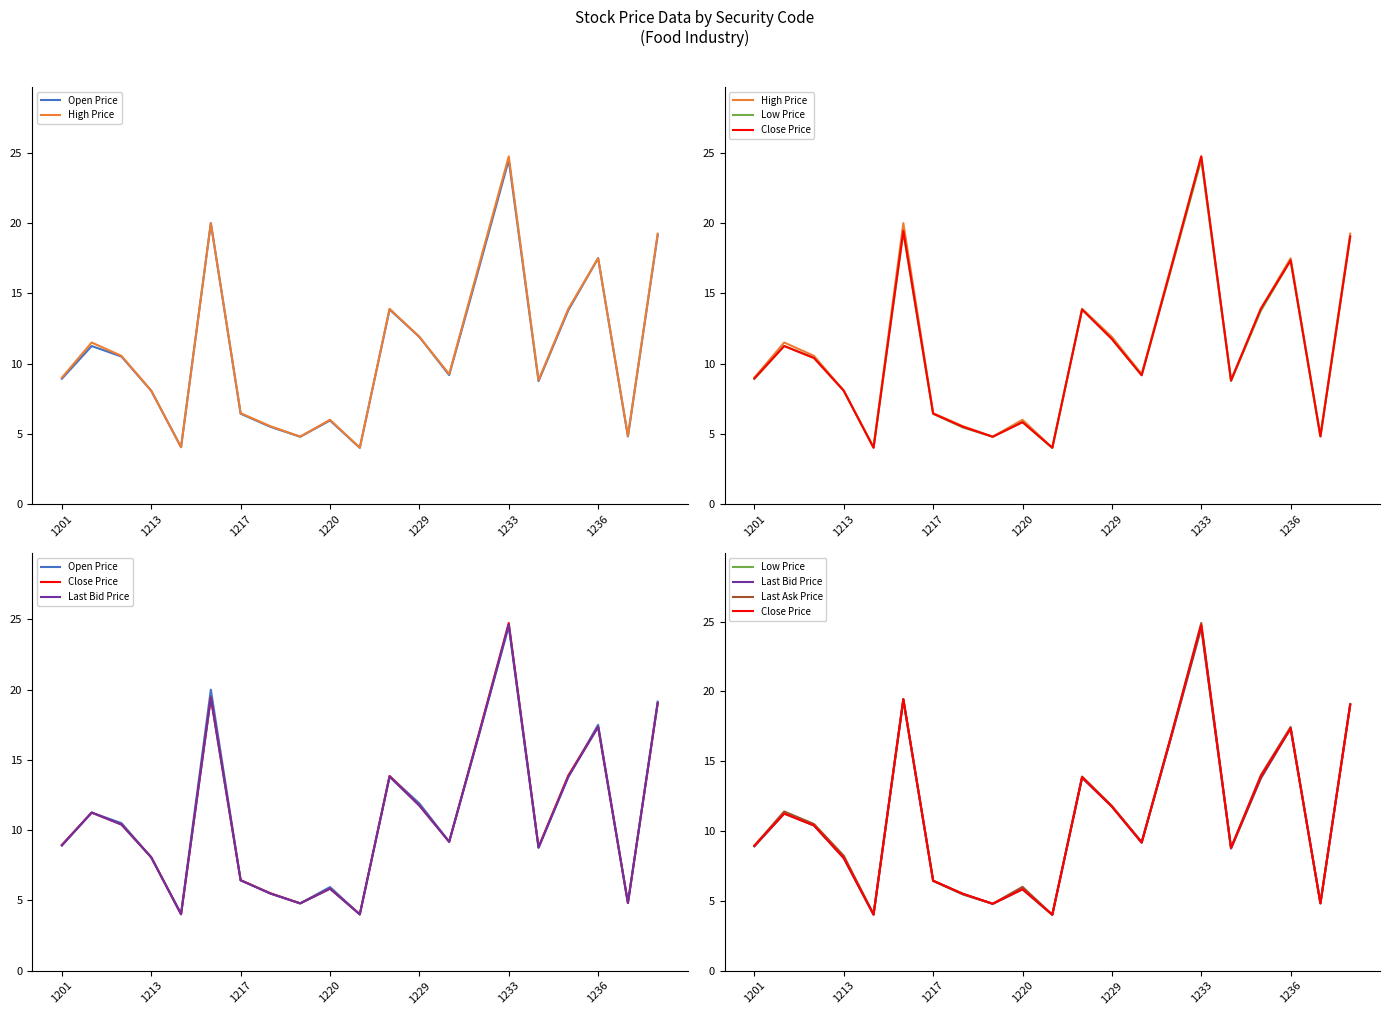

What position from the right is 1229?

9